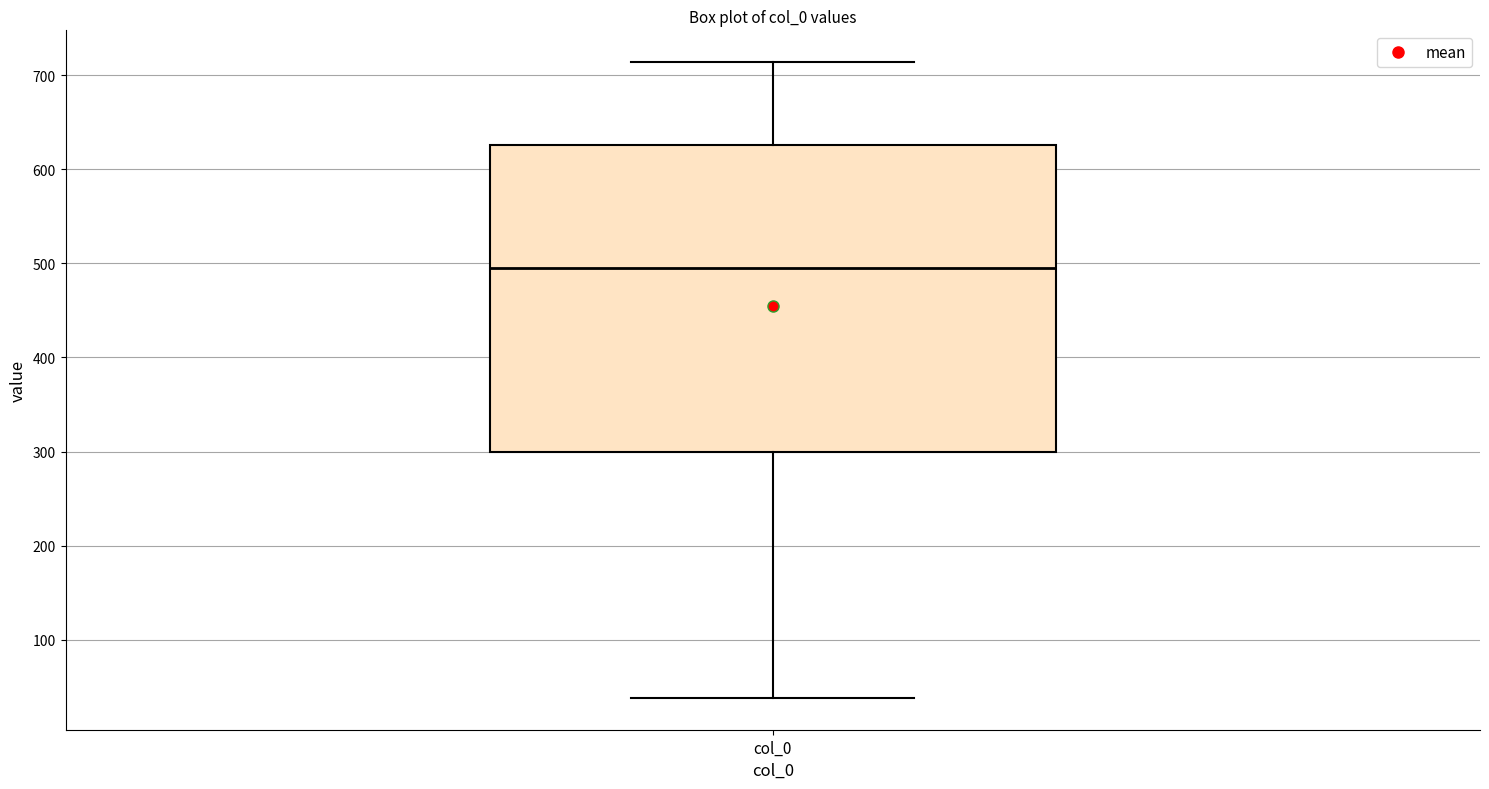

Read this box plot against the y-axis: the position of the median line, the range covered by the box, and the ends of both whiskers. The values are not printed on the chart, so give them approximately, as read against the axis.

median 500, box 300 to 630, whiskers 40 to 710